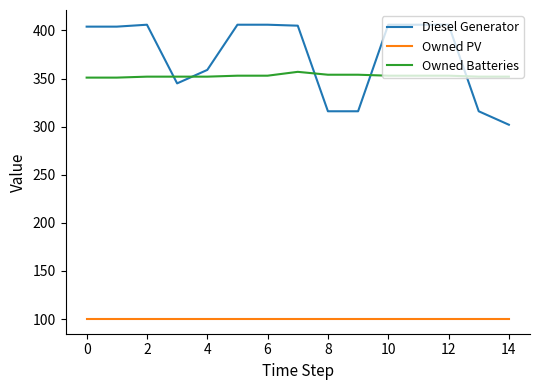

List the series in order of their peak value, highest first.

Diesel Generator, Owned Batteries, Owned PV